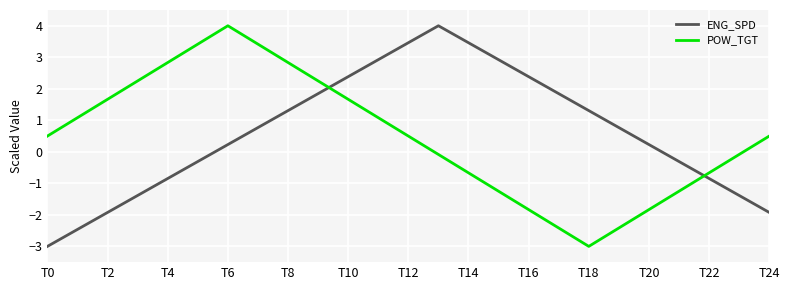

What is the smallest value displayed?

-3.0